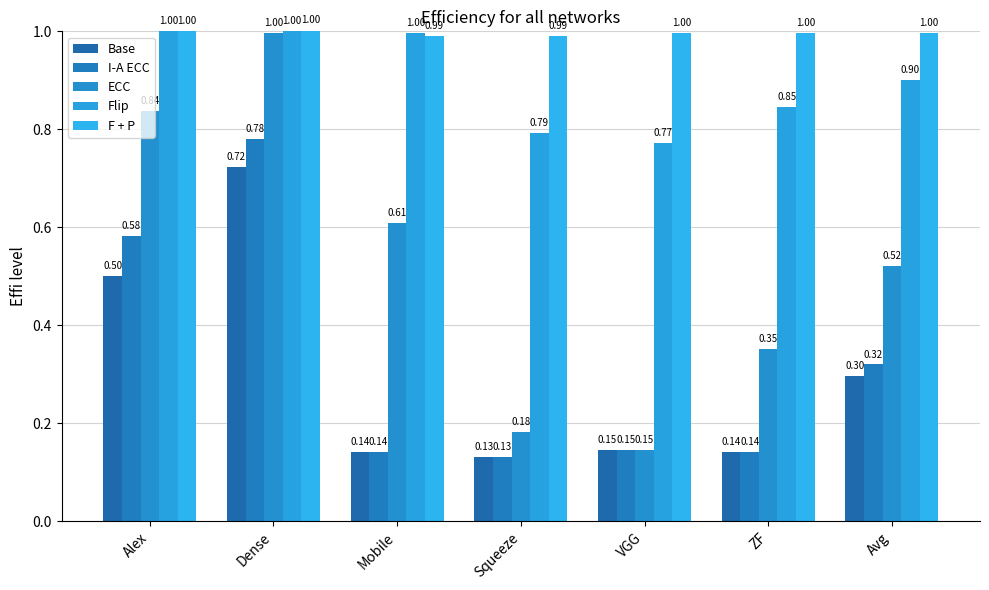

How many categories are shown in the chart?

7